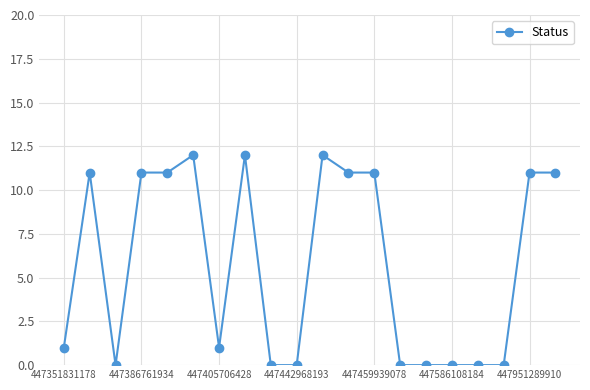

Count the number of data series in this chart.

1